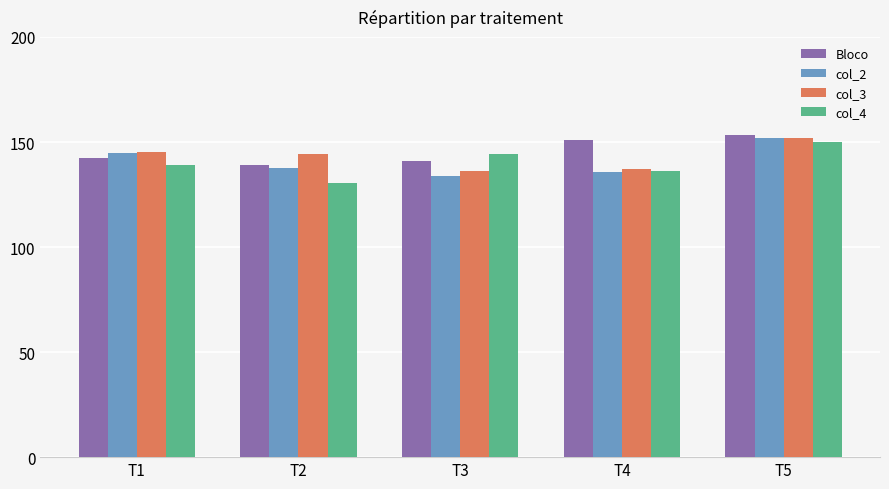

What is the lowest value of the Bloco series?

139.3